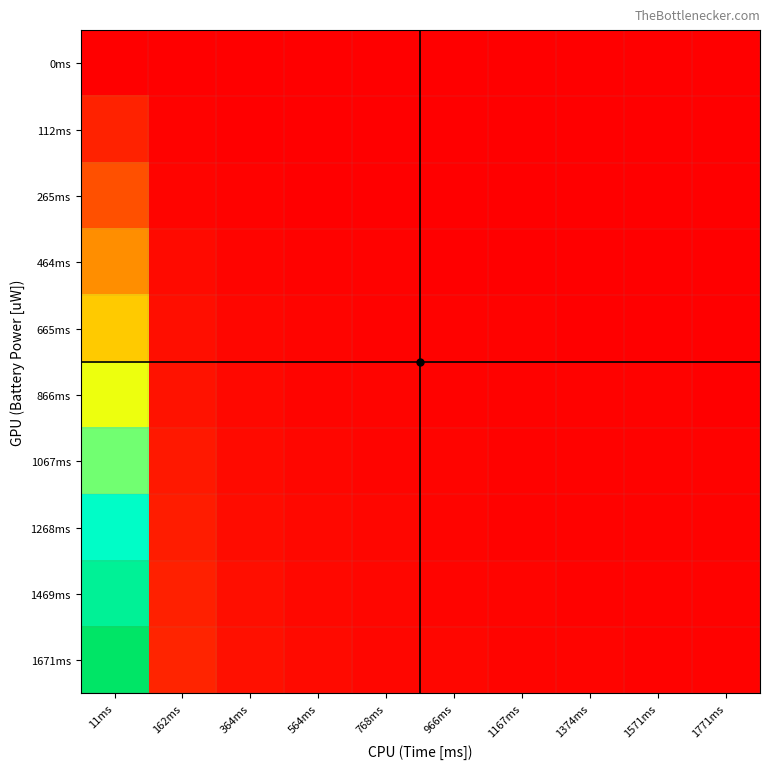

Between 11ms and 1374ms, which series saw the biggest shift?

1671ms